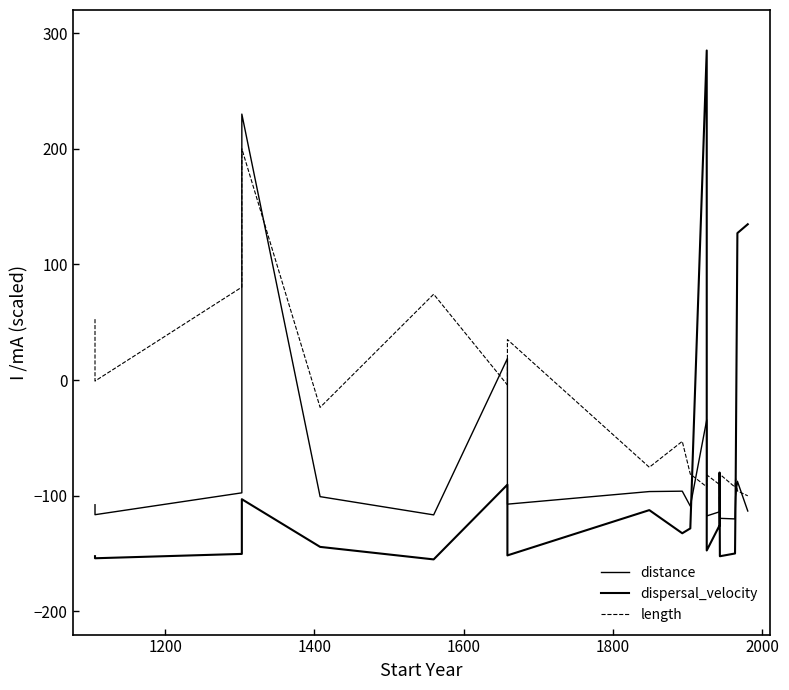

How many lines are shown in the chart?

3